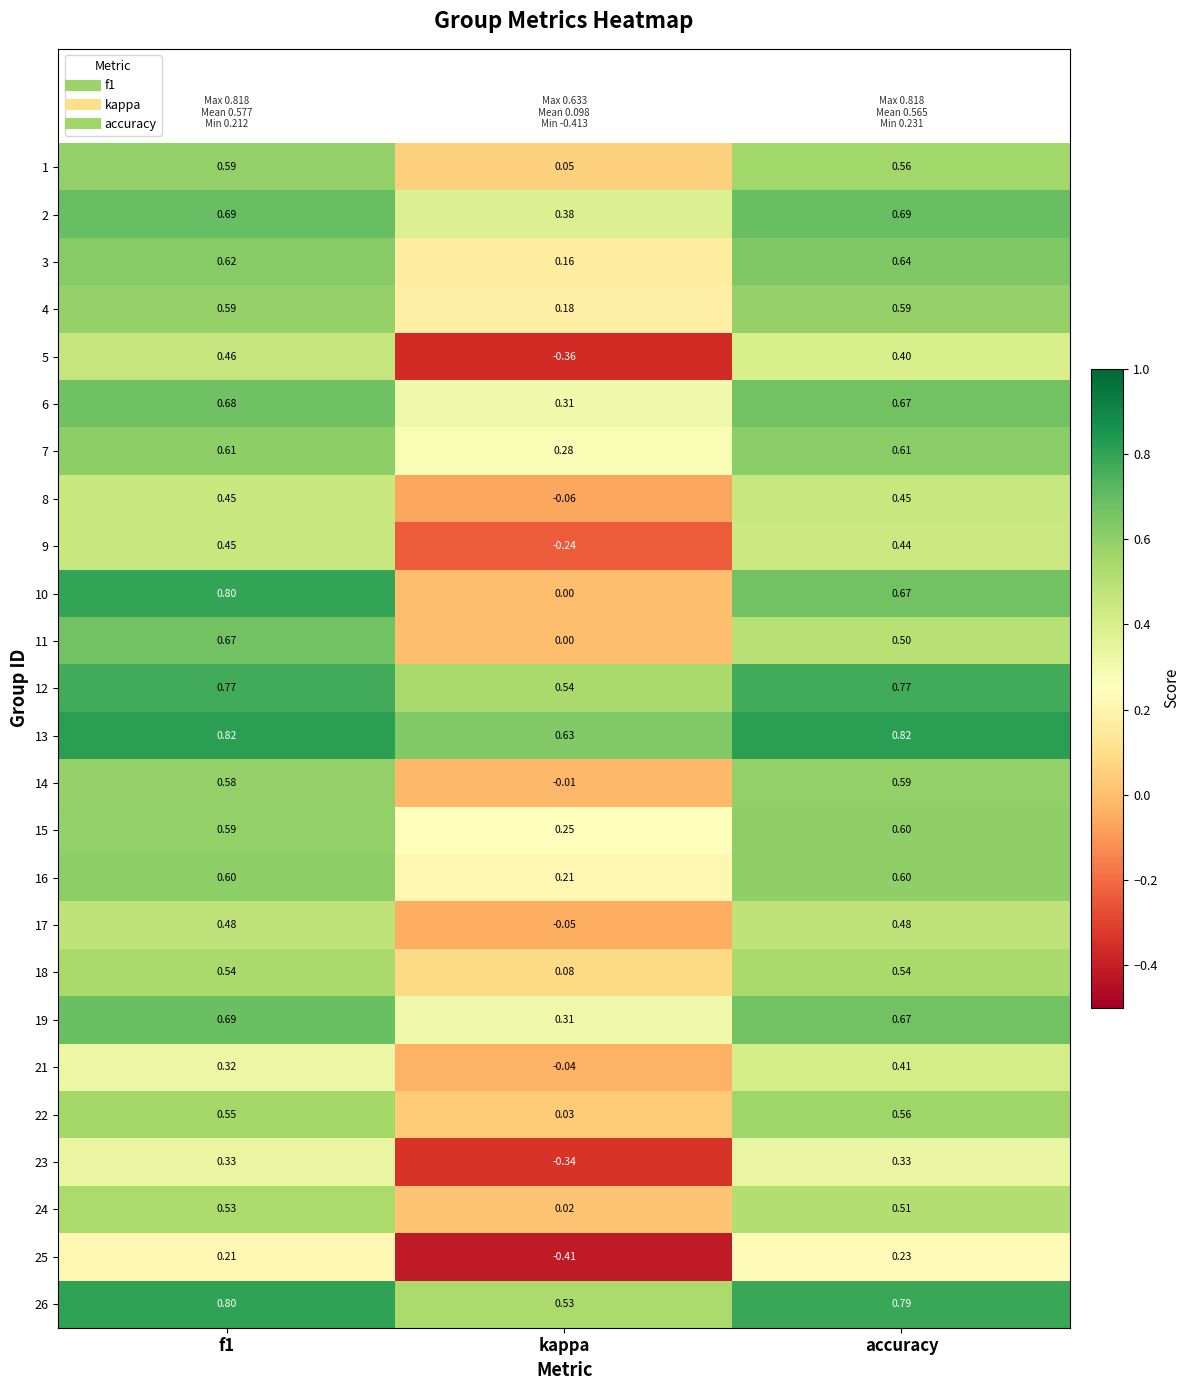

Is the value of 6 at kappa greater than the value of 18 at accuracy?

No